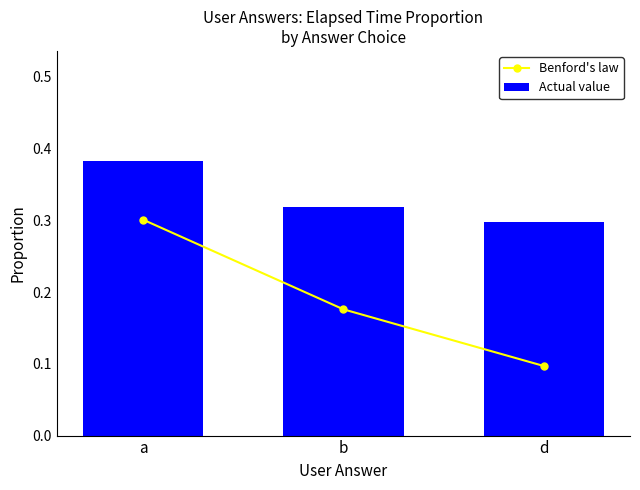

What is the difference between the Benford's law values at d and b?

0.1